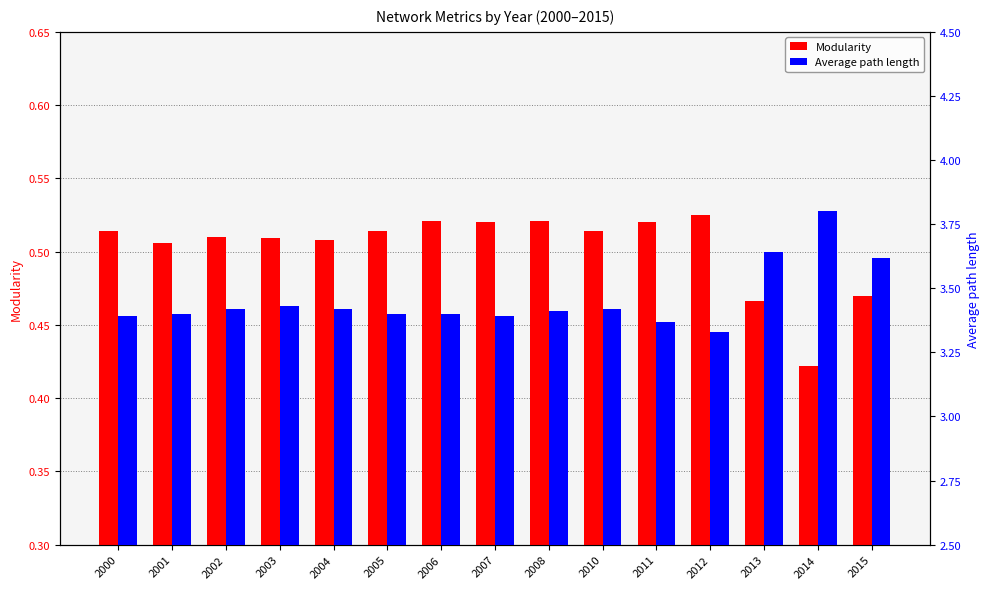

At which category does the chart reach its minimum across all series?

2014